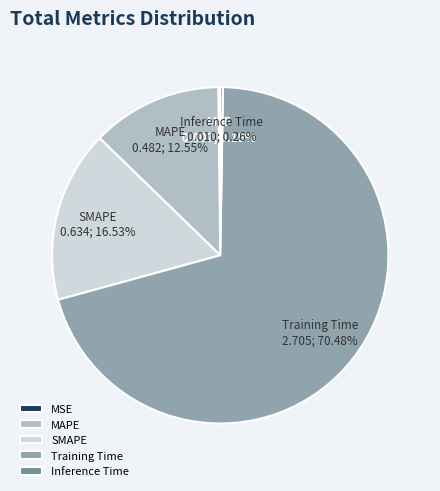

To the nearest percent, what percentage of the pie is MAPE?

13%